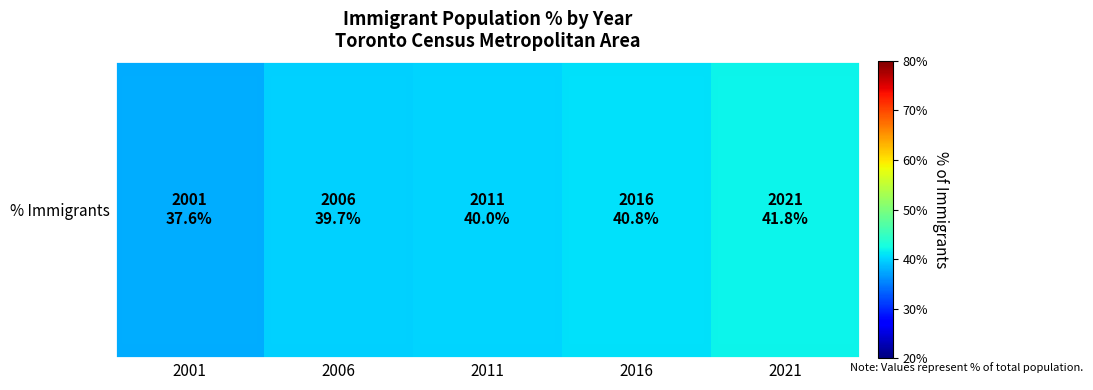

What is the average value?

40.0